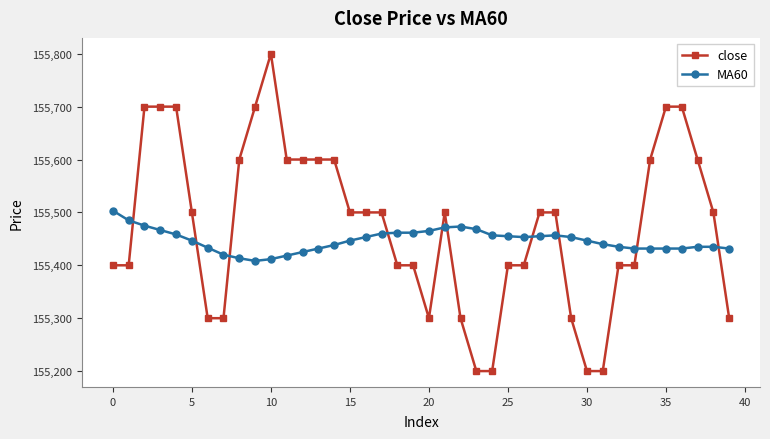

What is the smallest value displayed?

155200.0